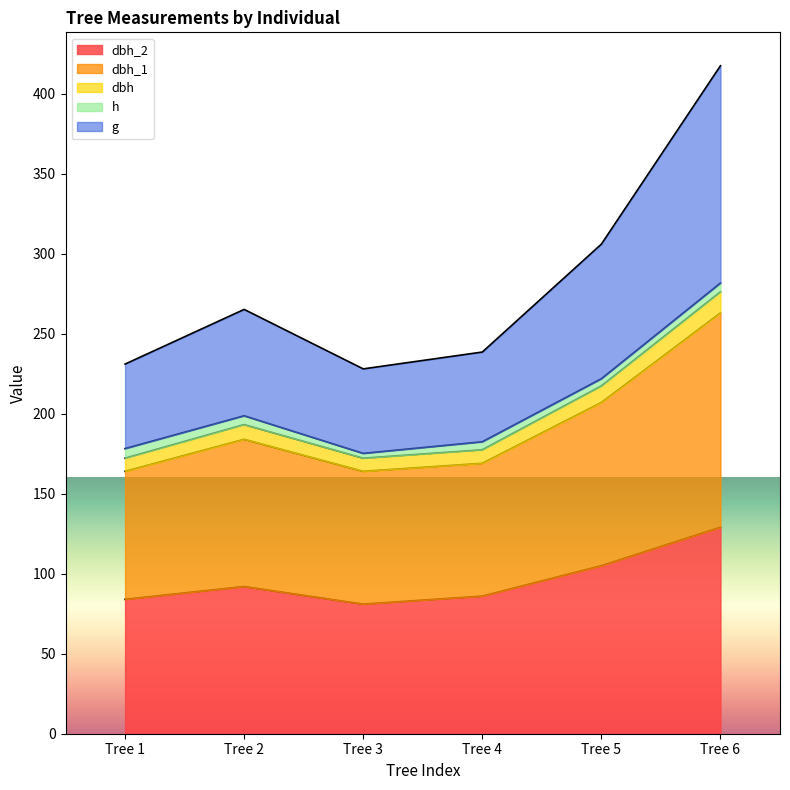

Which label corresponds to the smallest value in the chart?

Tree 3